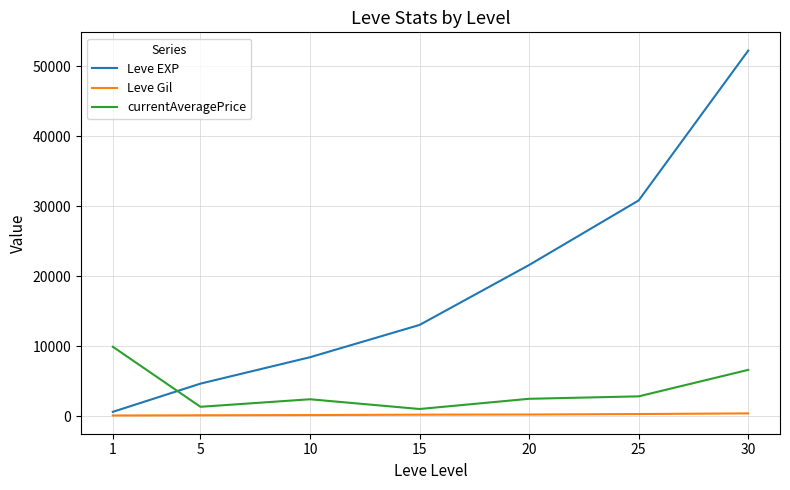

What is the maximum value for currentAveragePrice?

9928.0